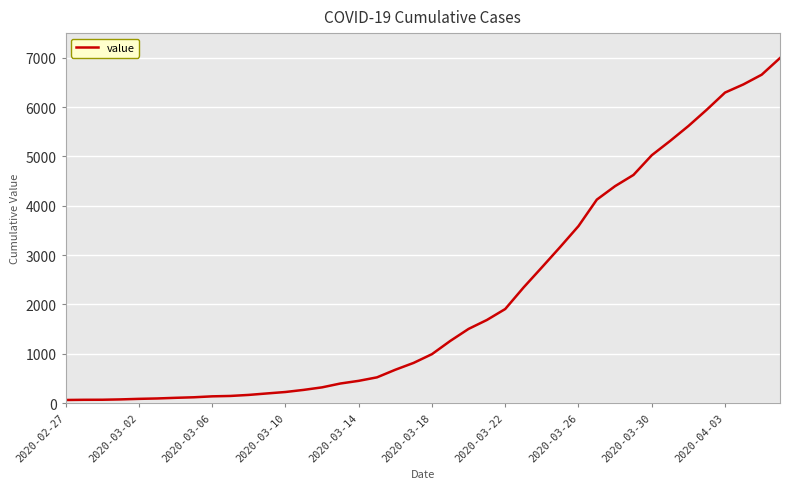

What is the maximum value shown in the chart?

6995